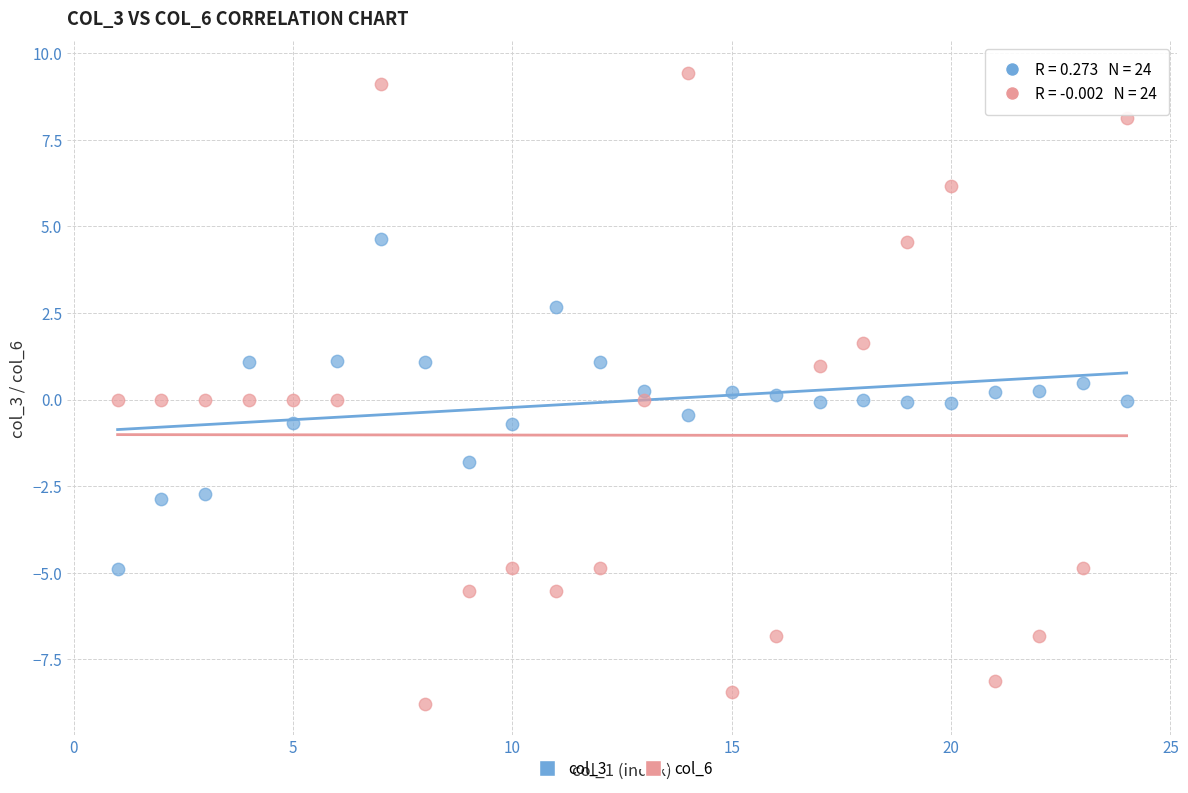

Which series reaches the minimum Y coordinate?

col_6